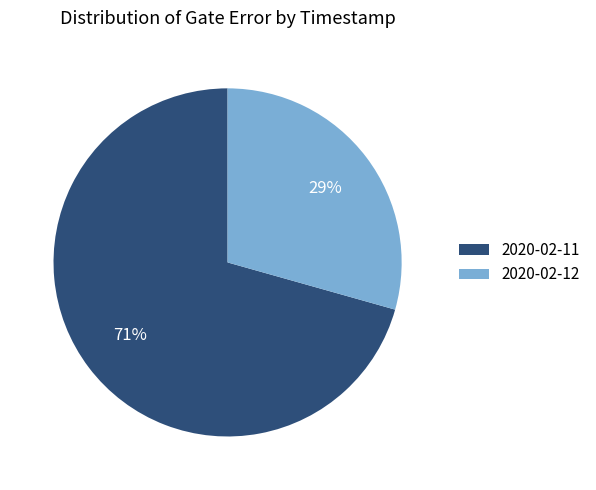

Is the sum of 2020-02-11 and 2020-02-12 greater than half?

Yes